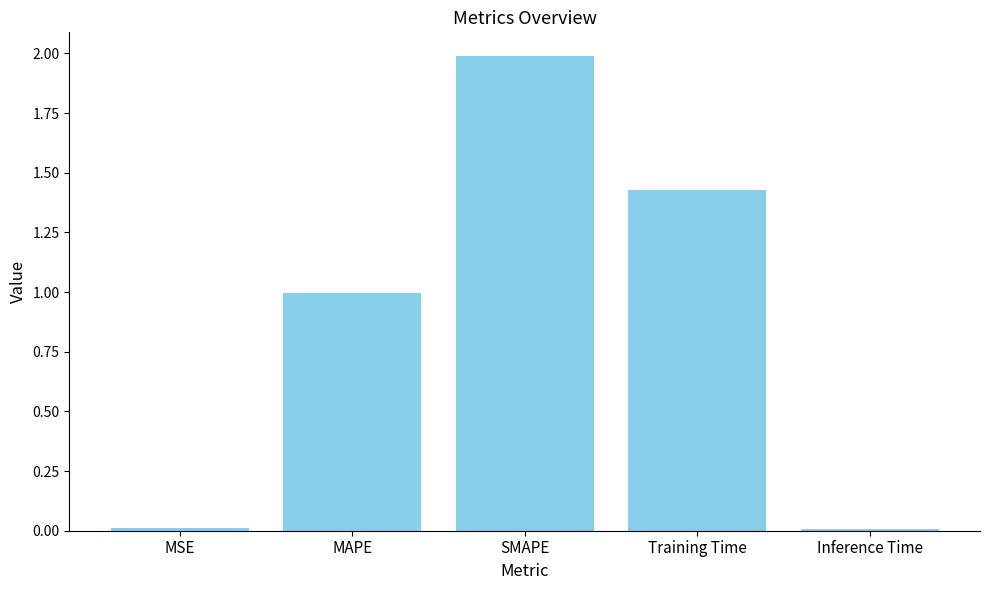

What is the difference between the maximum and minimum values?

2.0